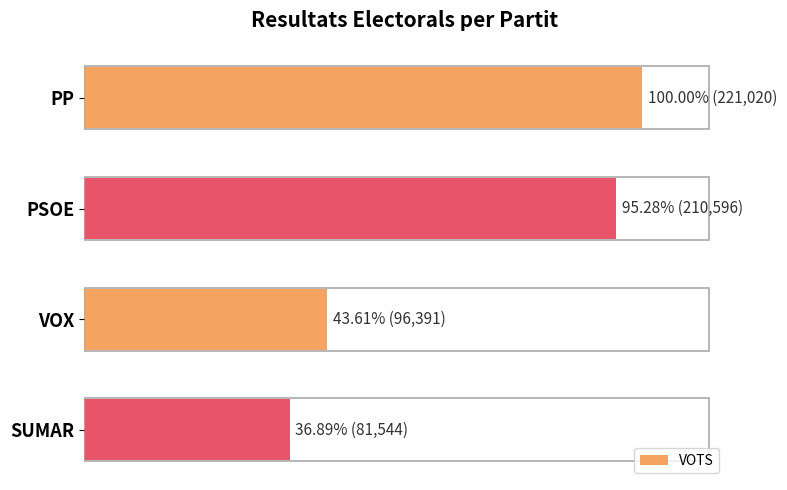

Are the bars grouped side by side (vs. stacked)?

No